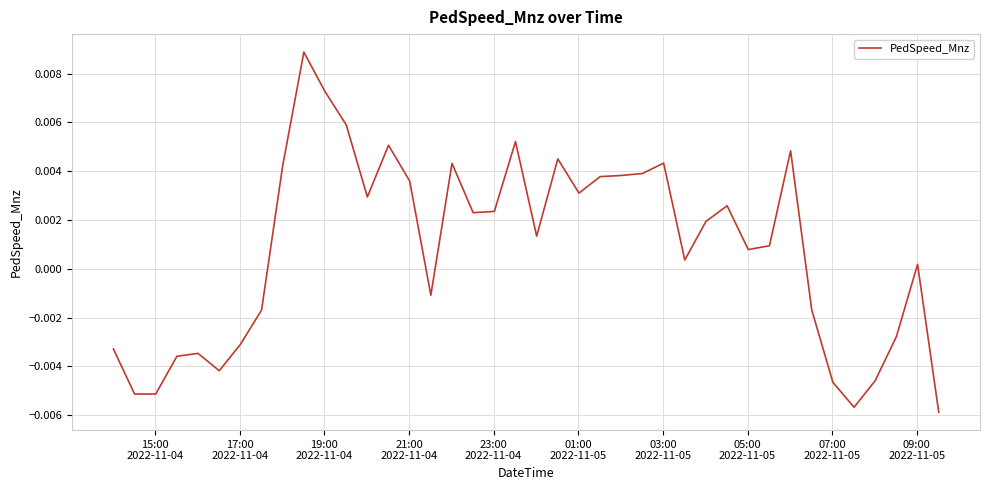

Does the chart have visible grid lines?

Yes